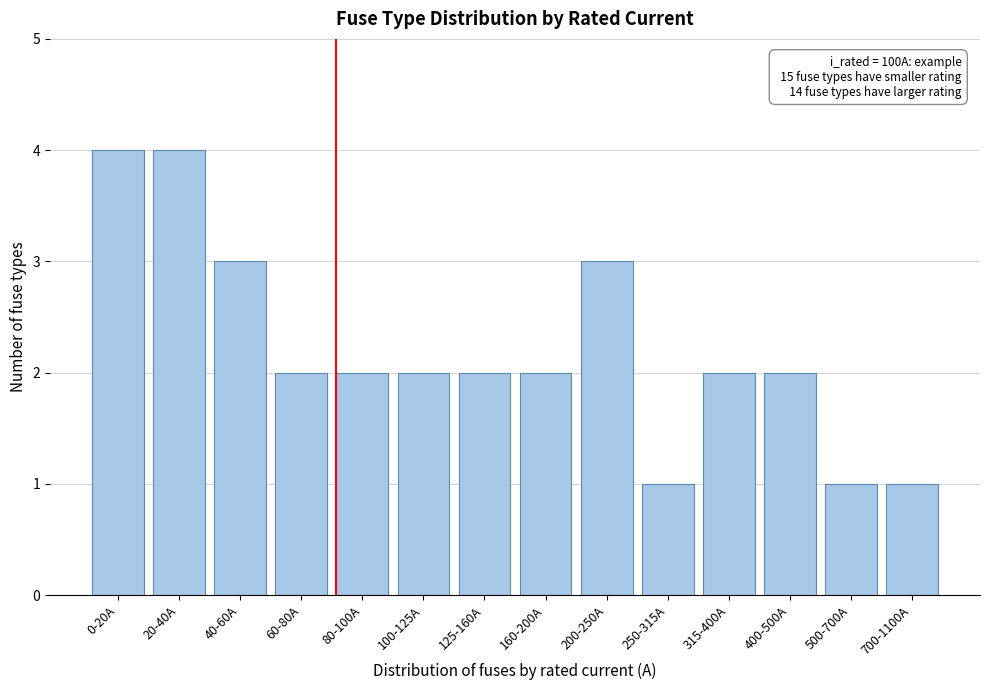

Reading left to right, transcribe all the data shown in this chart.

0-20A=4	20-40A=4	40-60A=3	60-80A=2	80-100A=2	100-125A=2	125-160A=2	160-200A=2	200-250A=3	250-315A=1	315-400A=2	400-500A=2	500-700A=1	700-1100A=1